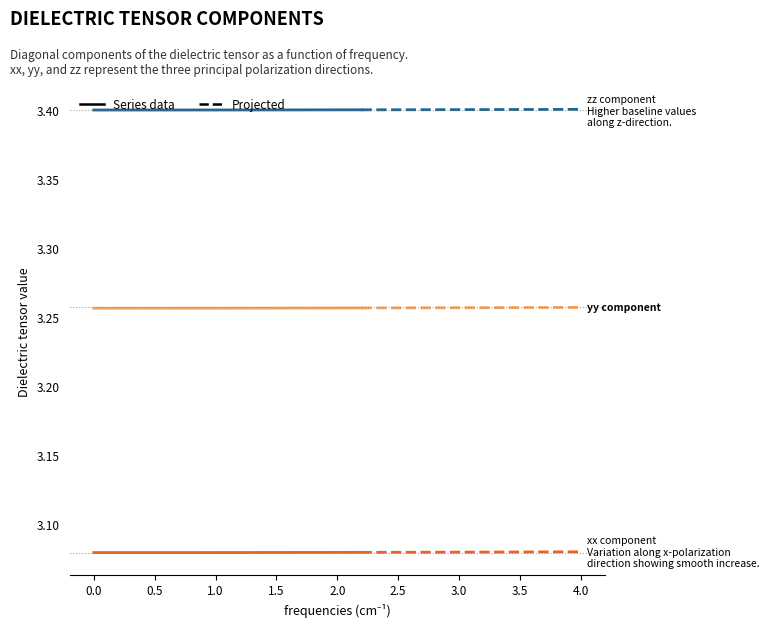

At how many categories does at least one series exceed 3?

12